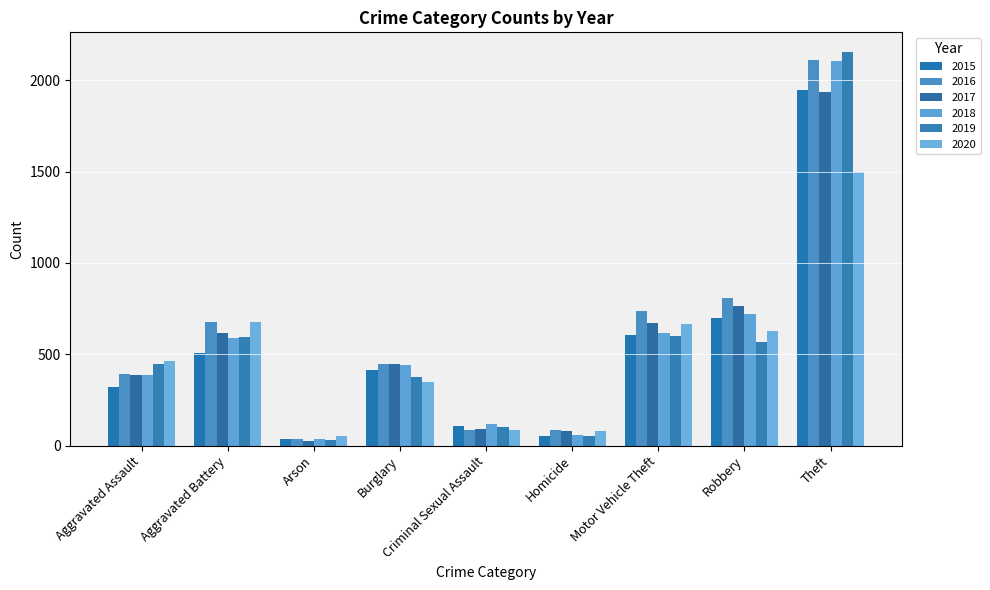

At which category is the sum across all series the highest?

Theft